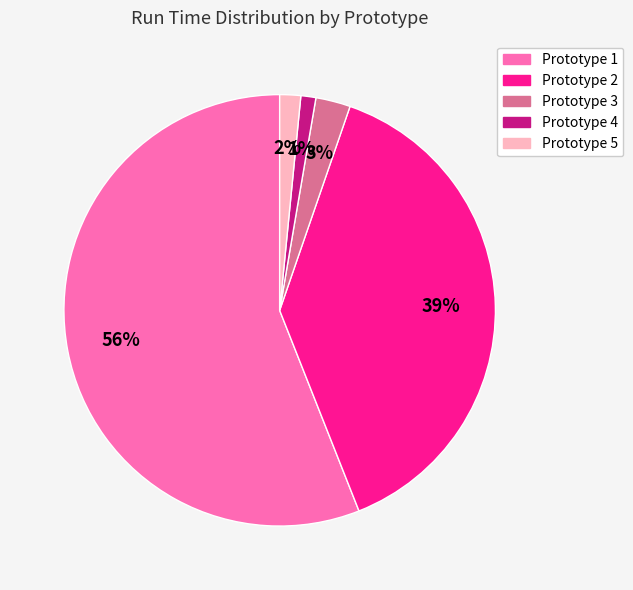

To the nearest percent, what is the average slice percentage?

20%